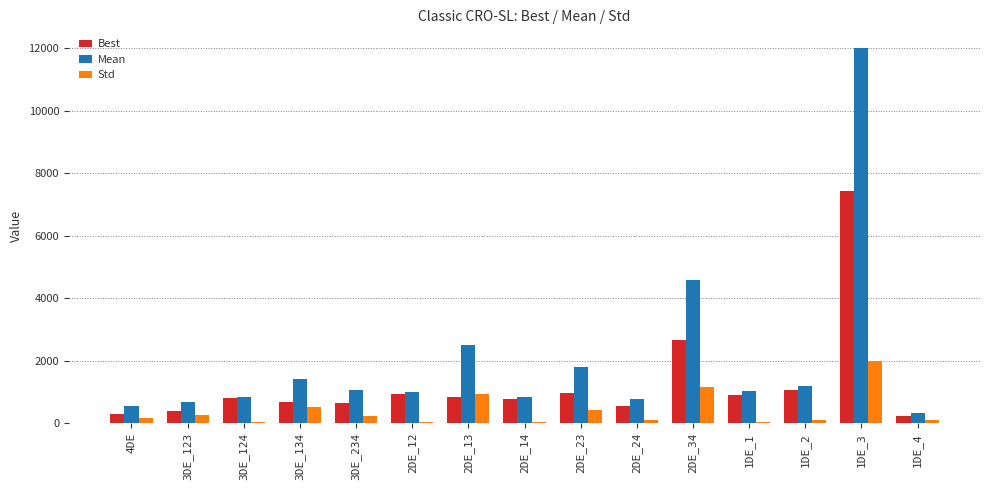

What is the sum of all Std values?

5983.8